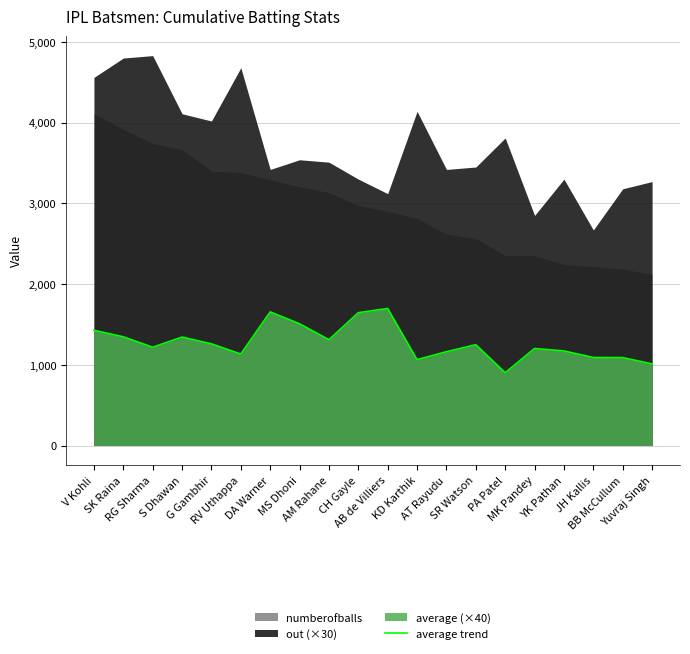

How many categories are shown in the chart?

20